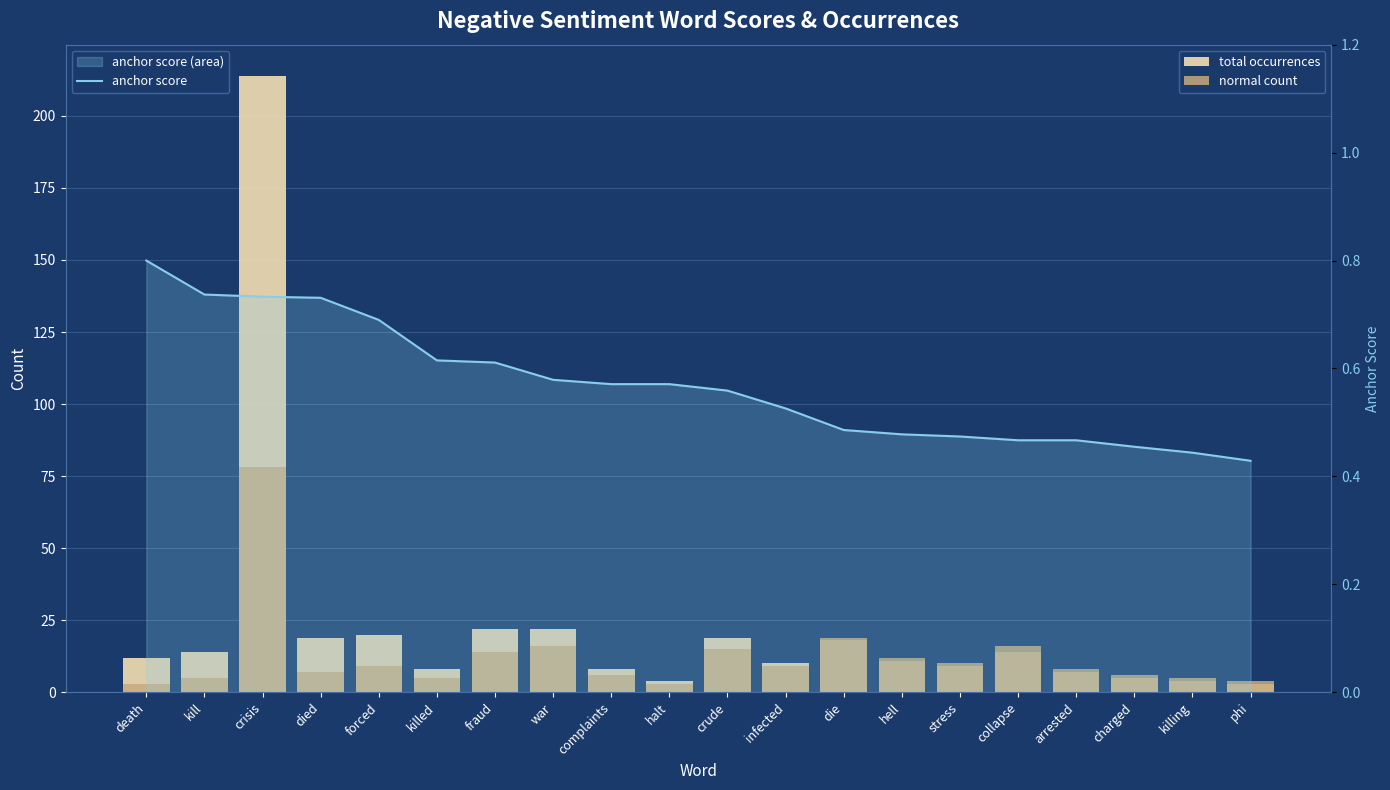

Reading left to right, transcribe all the data shown in this chart.

total occurrences: 12.0	14.0	214.0	19.0	20.0	8.0	22.0	22.0	8.0	4.0	19.0	10.0	18.0	11.0	9.0	14.0	7.0	5.0	4.0	3.0
normal count: 3.0	5.0	78.0	7.0	9.0	5.0	14.0	16.0	6.0	3.0	15.0	9.0	19.0	12.0	10.0	16.0	8.0	6.0	5.0	4.0
anchor score: 0.8	0.7	0.7	0.7	0.7	0.6	0.6	0.6	0.6	0.6	0.6	0.5	0.5	0.5	0.5	0.5	0.5	0.5	0.4	0.4